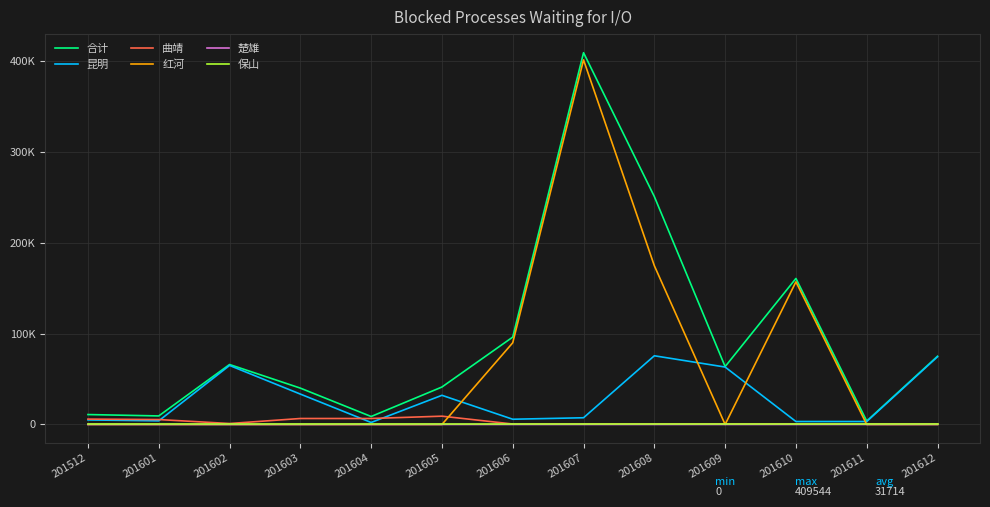

Rank the series at 201612 from lowest to highest value.

保山, 楚雄, 红河, 曲靖, 昆明, 合计